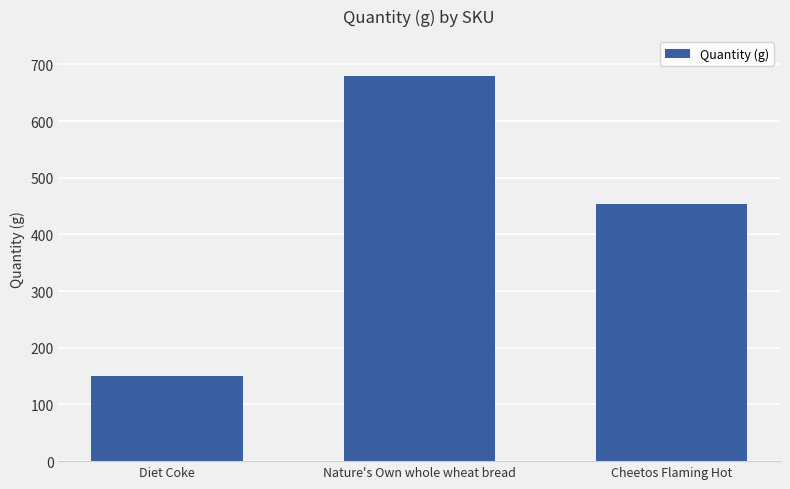

Is it true that the value at Diet Coke is 150?

True